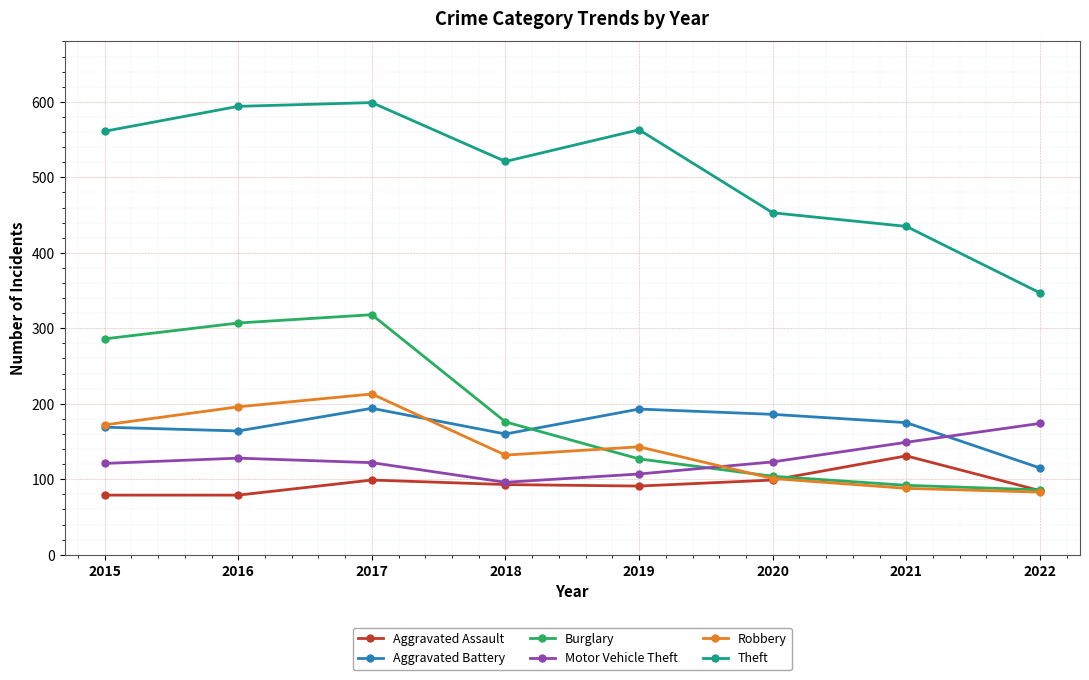

How many lines are shown in the chart?

6